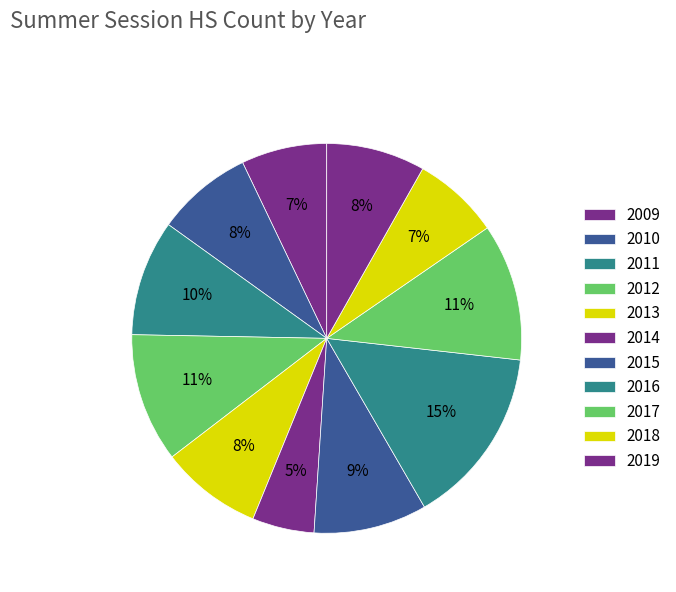

Count the number of slices in the pie.

11